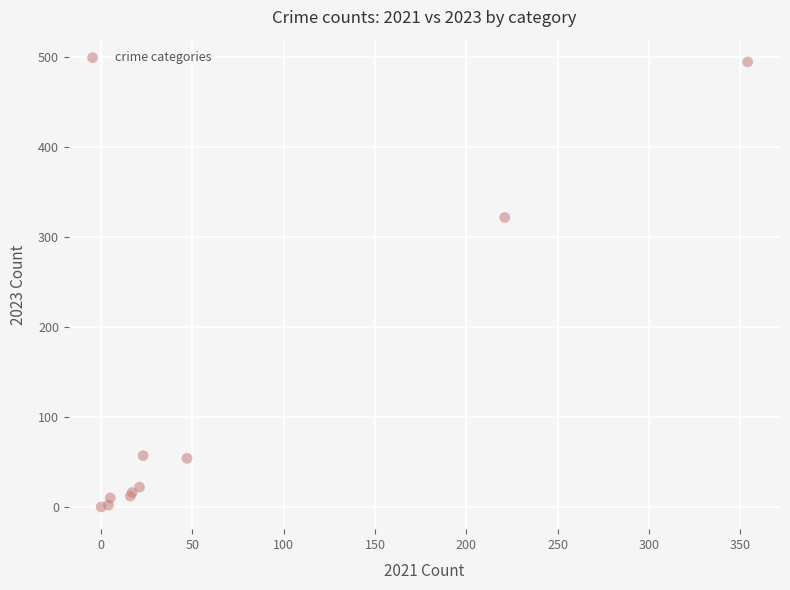

What Y value in the scatter plot is closest to 247?

322